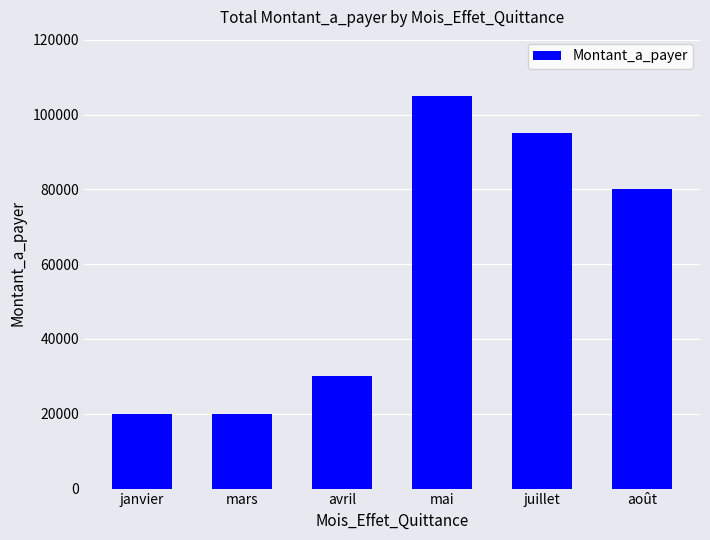

What is the change in value from avril to mai?

+75000